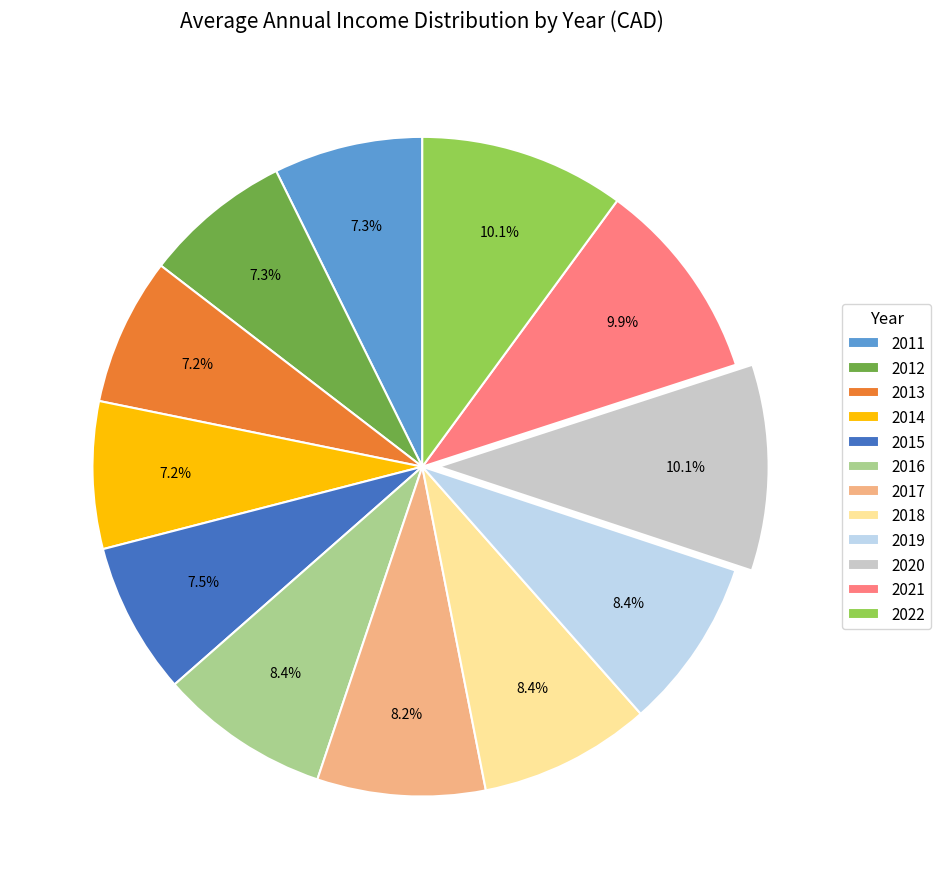

Combined, do 2011 and 2018 account for over 50%?

No